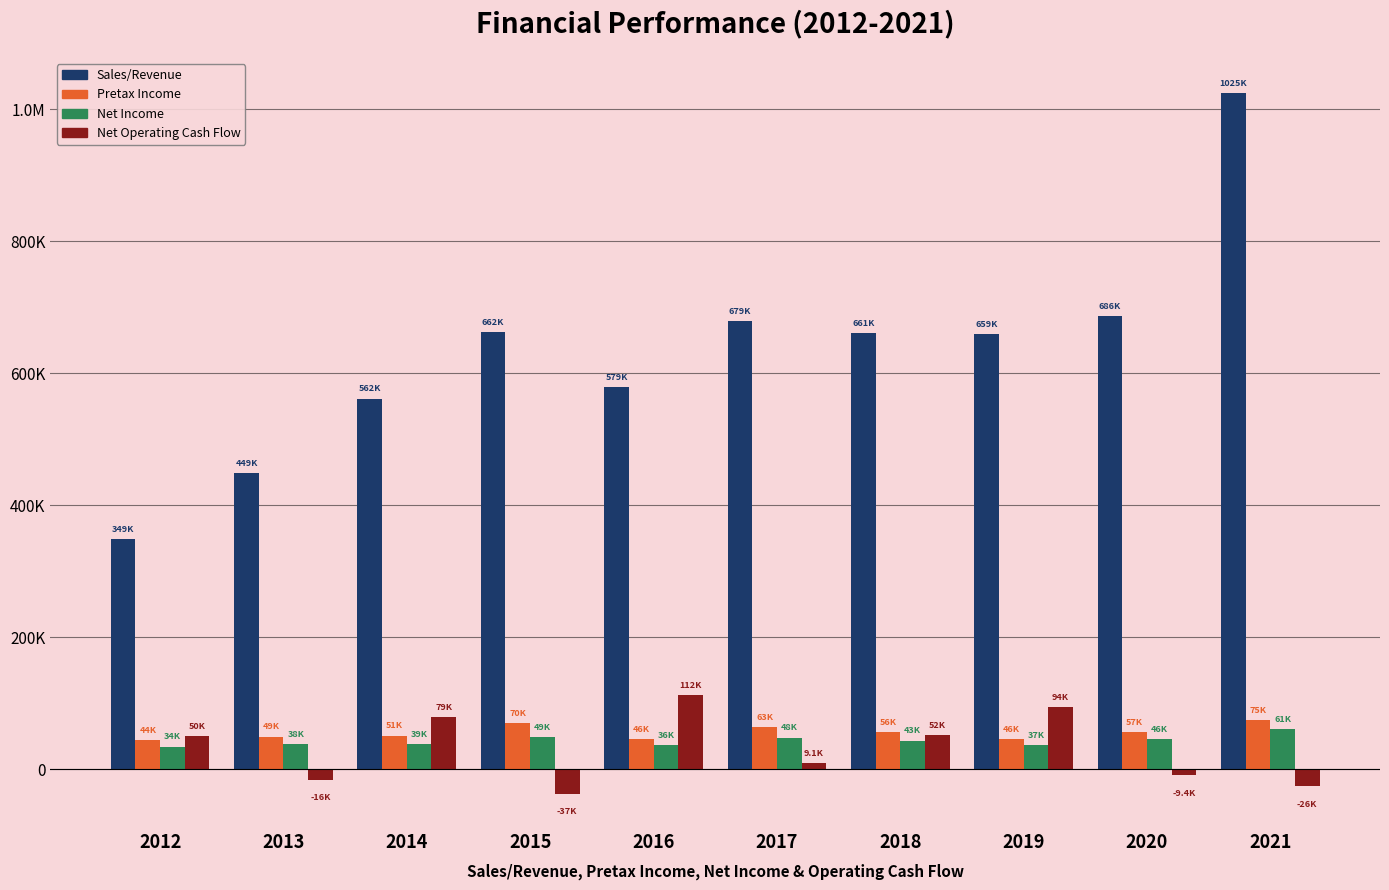

Is it true that Net Income equals 48963.4 at 2015?

True